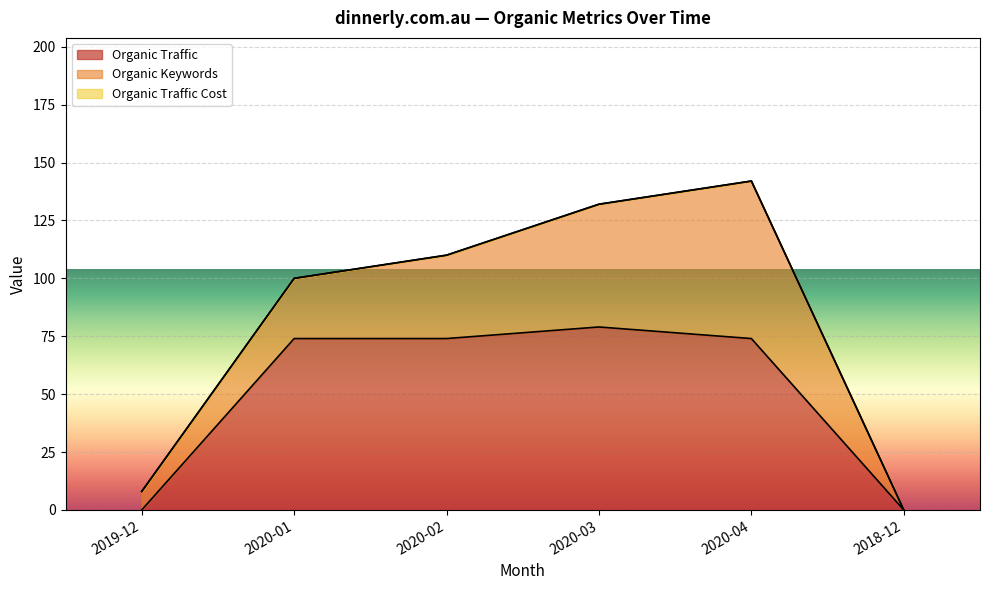

Is it true that Organic Traffic equals 74 at 2020-04?

True